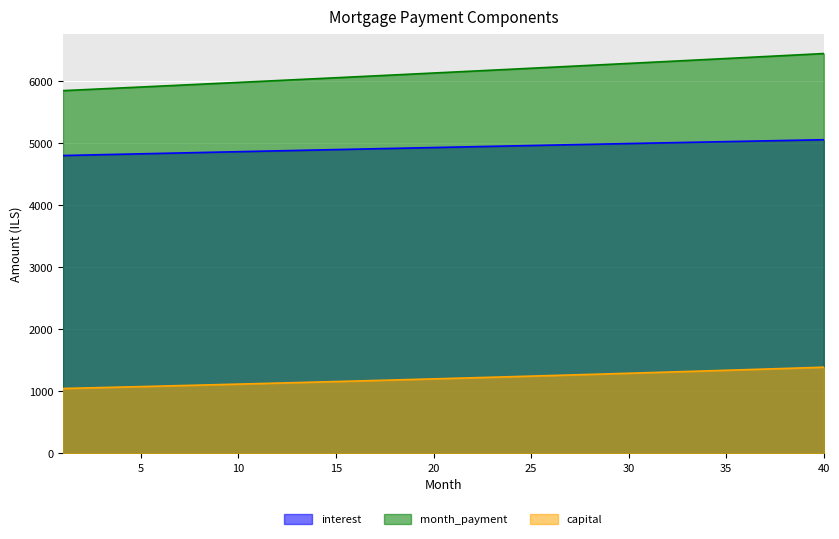

What is the total value across all series at 36?

12769.2